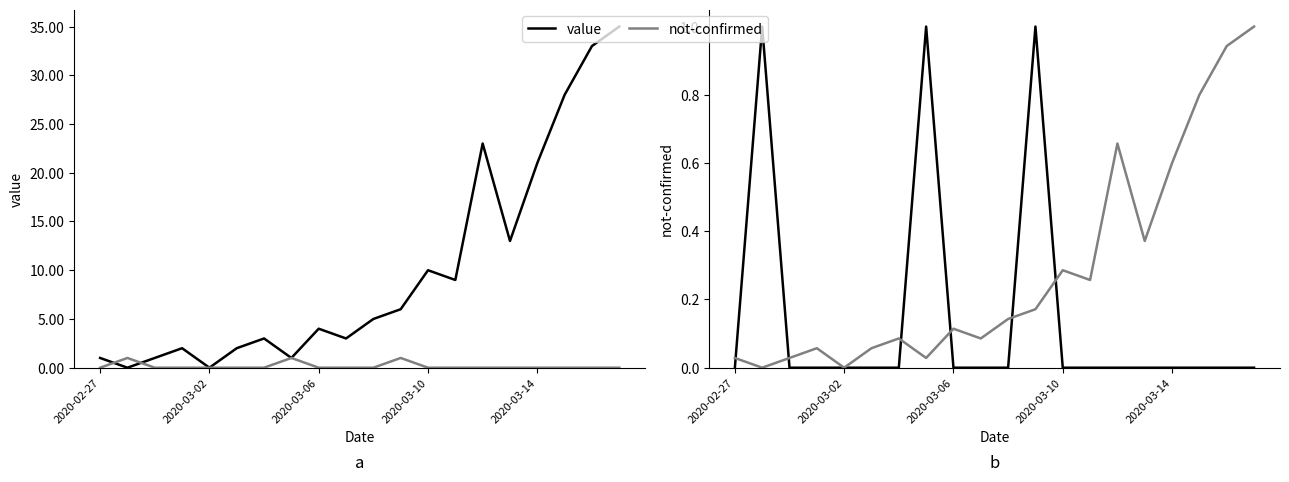

Which category has the lowest value across all series?

2020-03-02